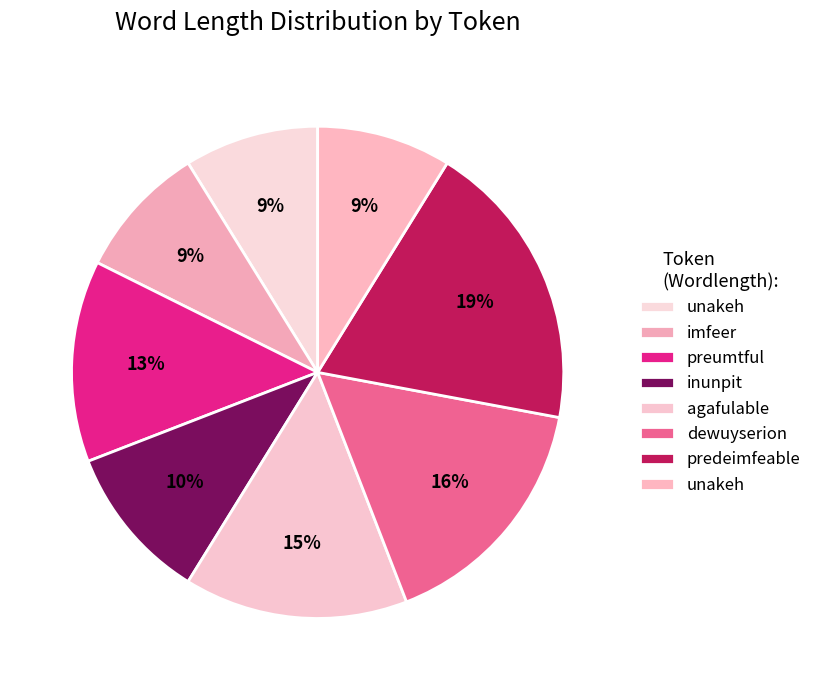

Which slice is the largest?

predeimfeable